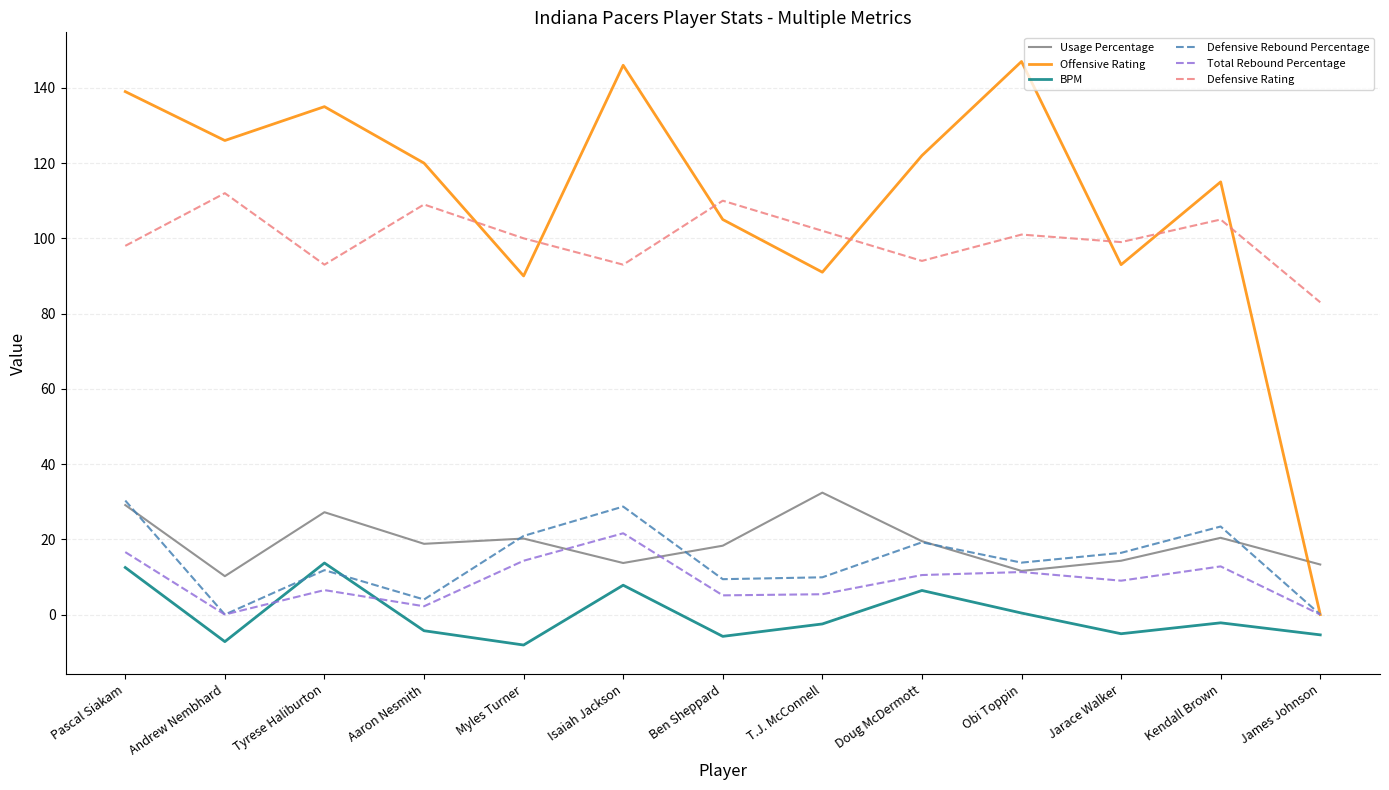

What is the sum of the Offensive Rating values at Doug McDermott and Andrew Nembhard?

248.0